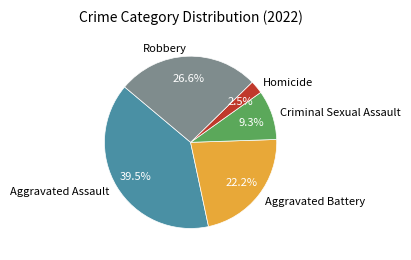

Which slice is the smallest?

Homicide